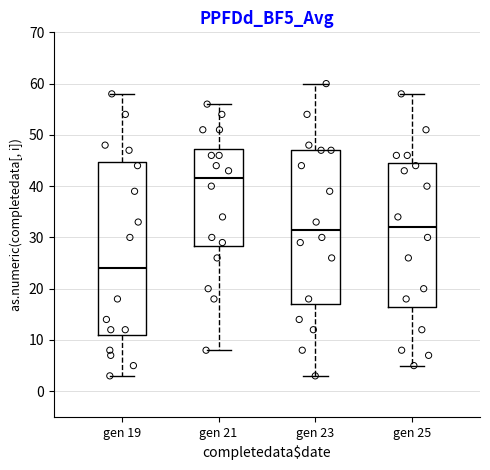

Where does the lower whisker of the box for gen 23 end on the y-axis? The values are not printed on the chart, so give them approximately, as read against the axis.

3